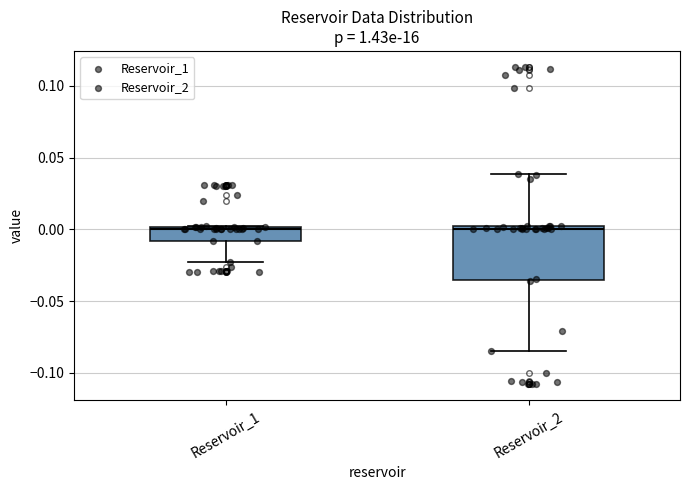

Where does the upper whisker of the box for Reservoir_2 end on the y-axis? The values are not printed on the chart, so give them approximately, as read against the axis.

0.040